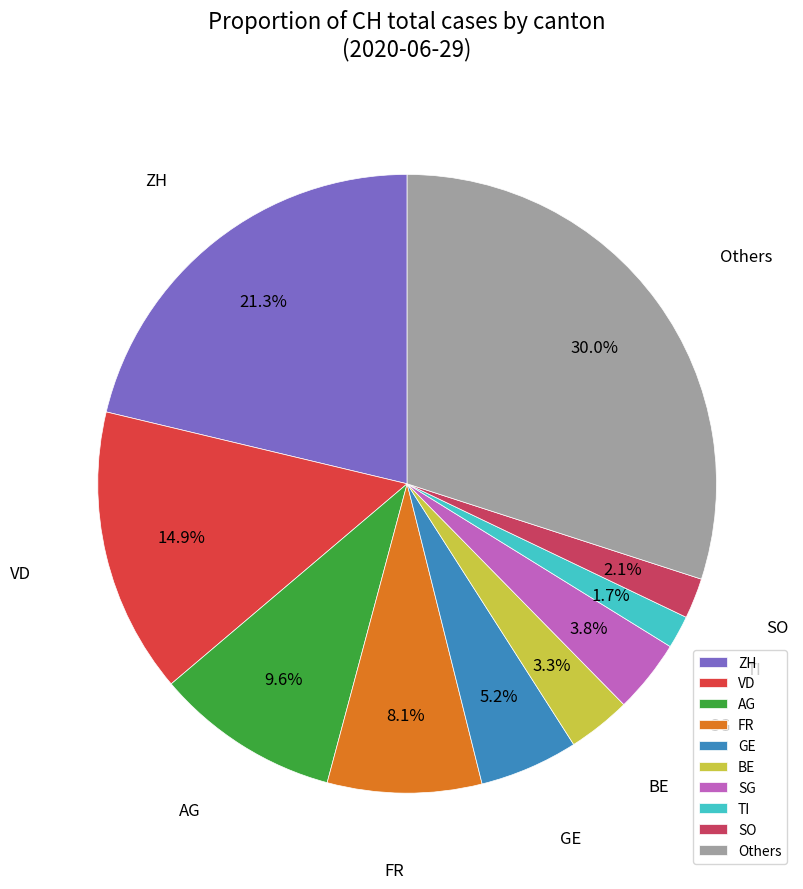

What is the largest slice in the pie chart?

Others